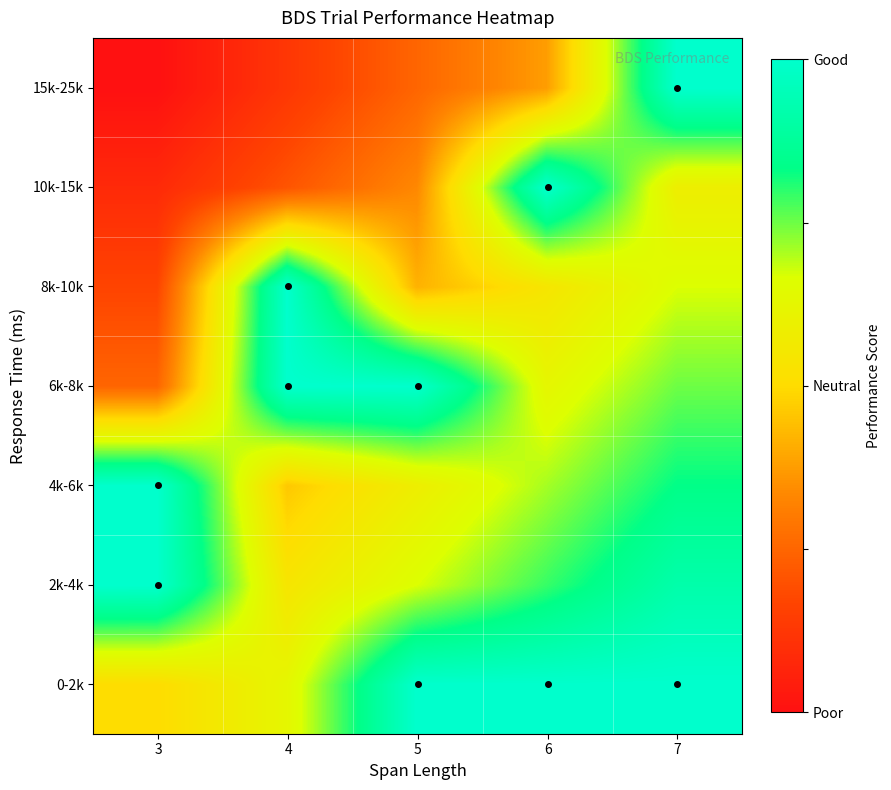

Which has a higher value, 4 or 7?

7